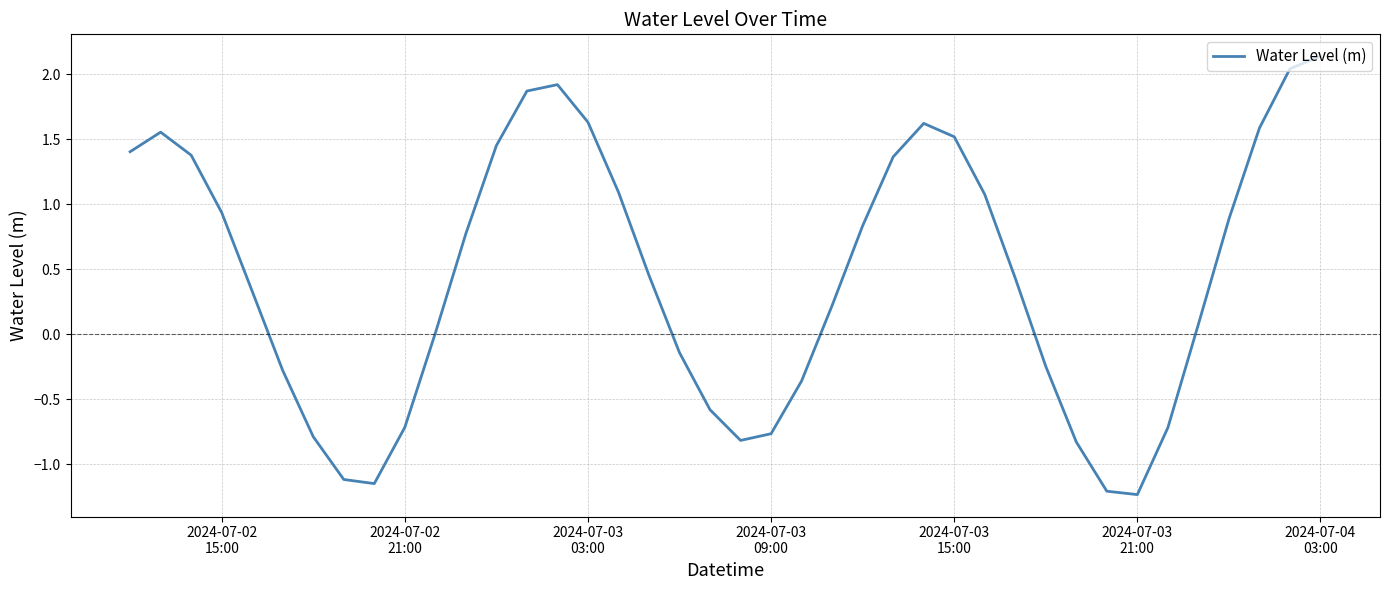

What is the smallest value displayed?

-1.2